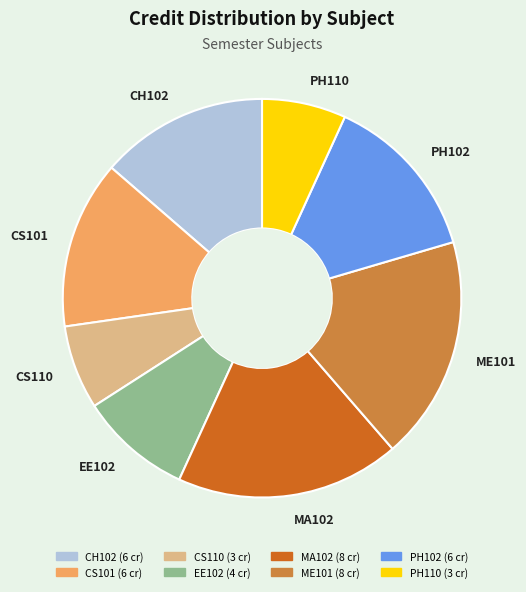

True or false: CS101 accounts for 14% of the total.

True